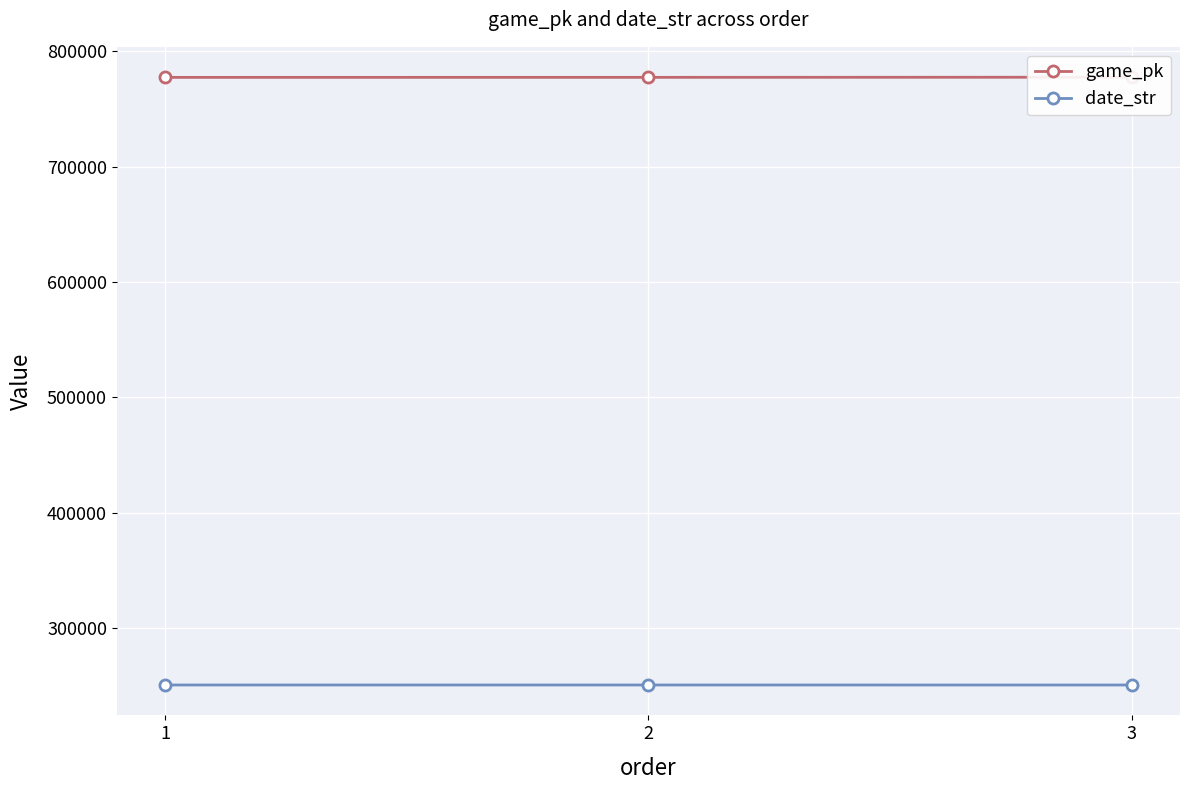

What is the minimum value shown in the chart?

250611